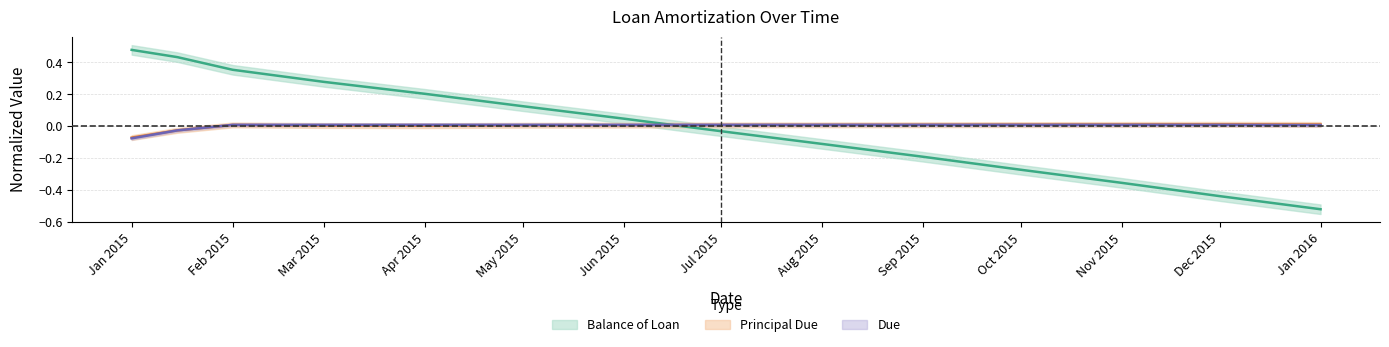

How many data points in Principal Due are above 0?

12